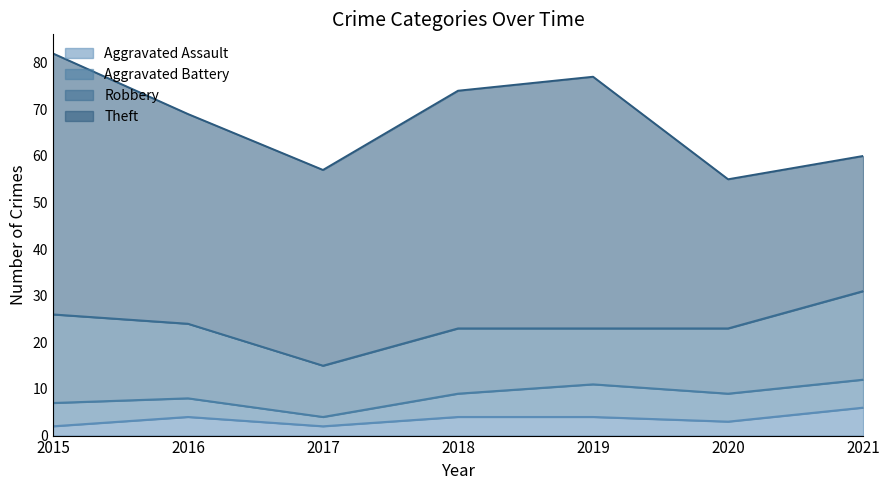

Which category has the highest value in the Robbery series?

2015